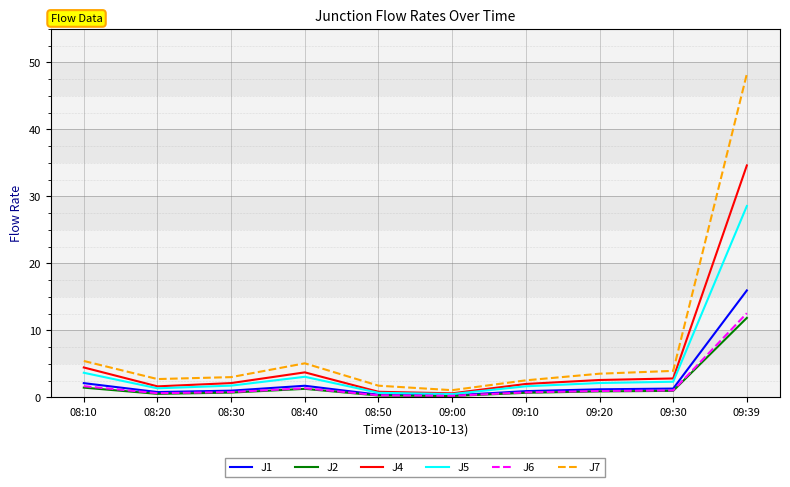

At which category is the sum across all series the highest?

09:39